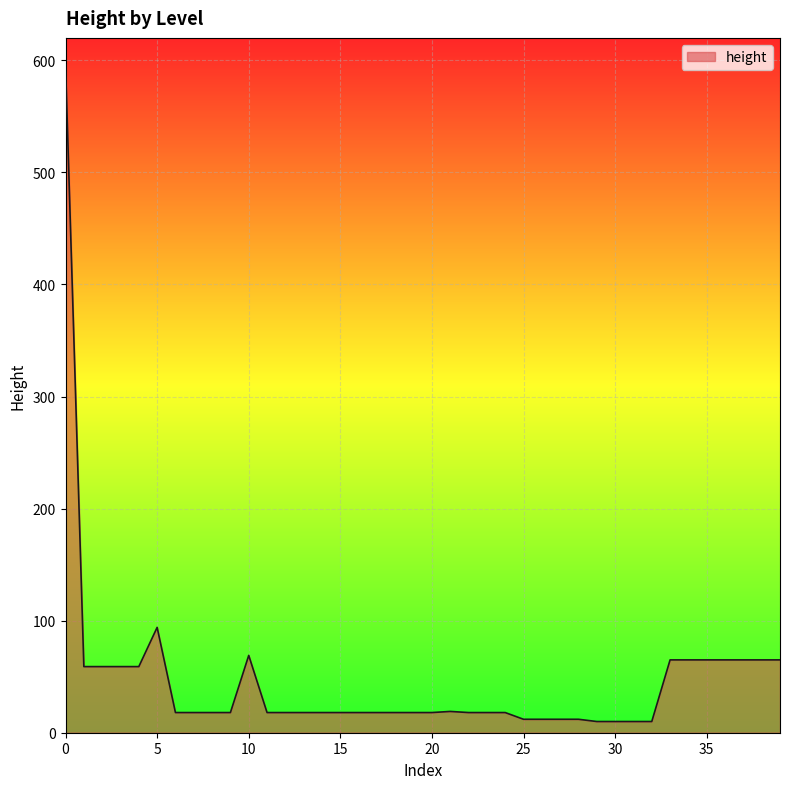

What is the difference between the maximum and minimum values?

586